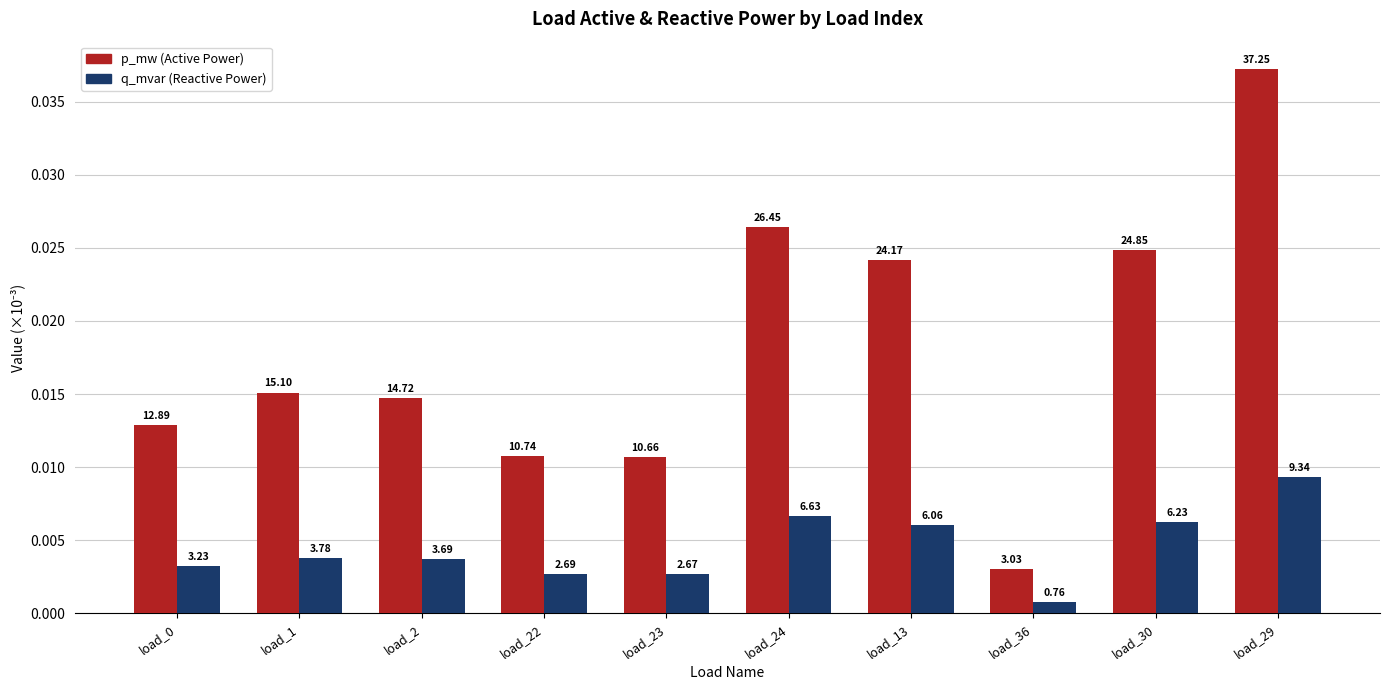

Are the bars grouped side by side (vs. stacked)?

Yes